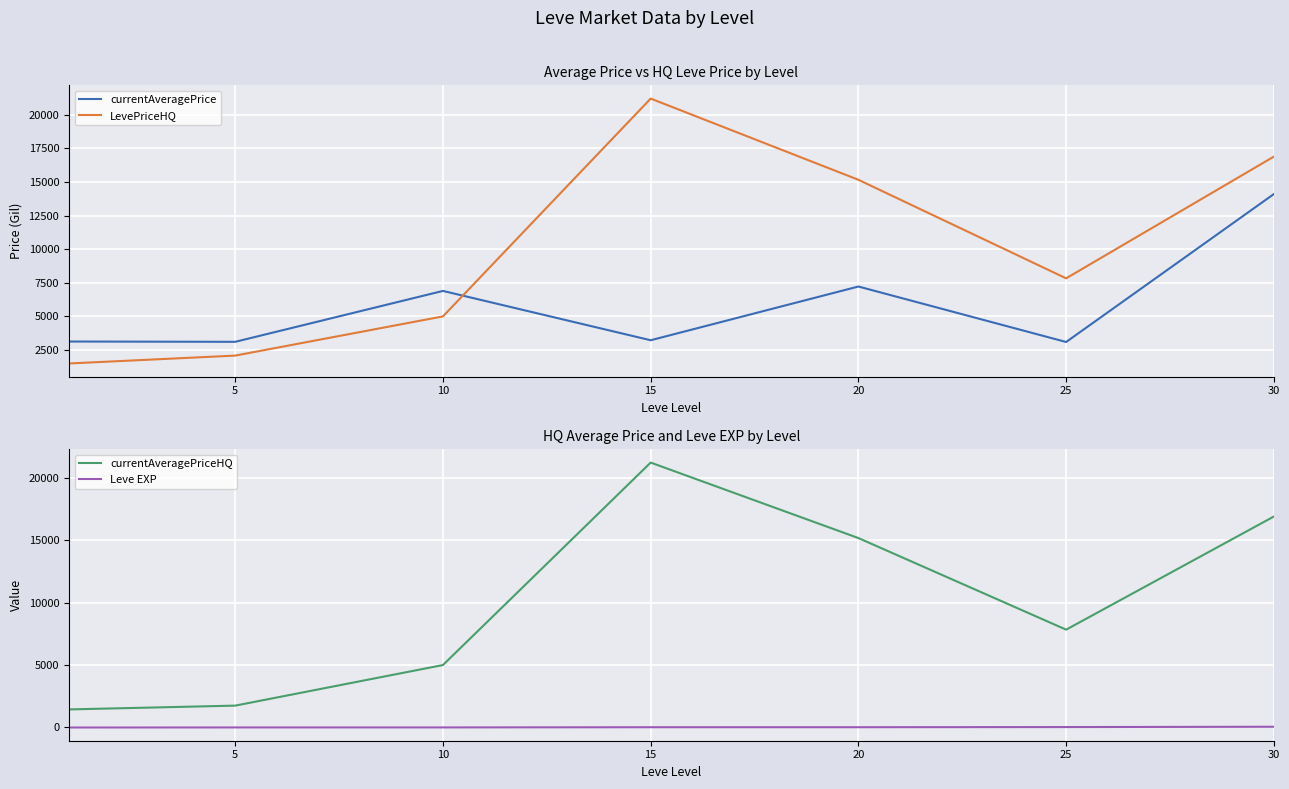

How many interior local valleys does the currentAveragePrice series have?

3